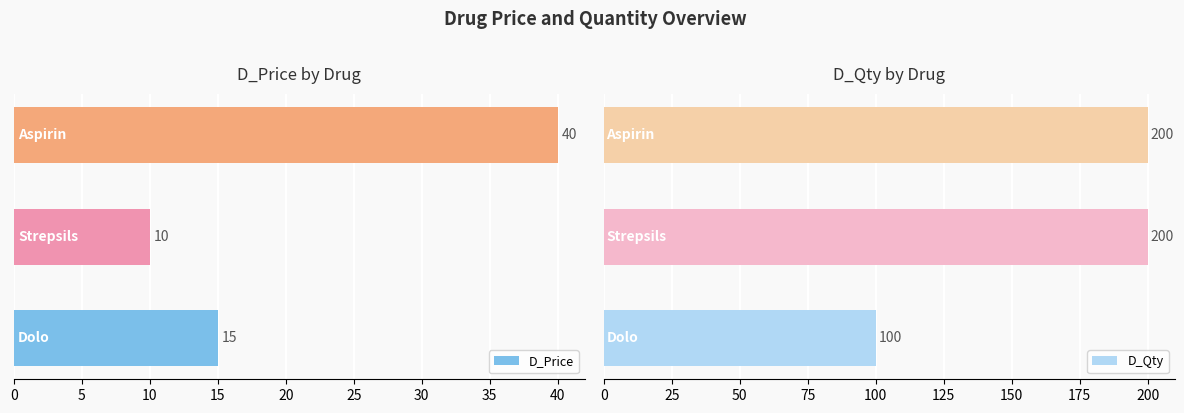

What is the total value across all series at 5?

210